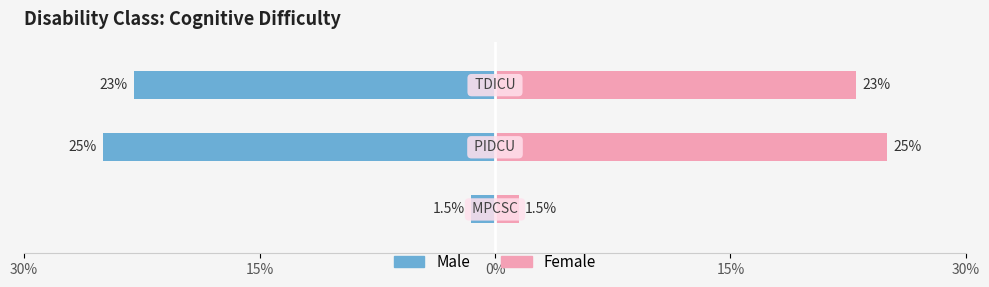

The value of Male at 0% is -23.0. True or false?

True